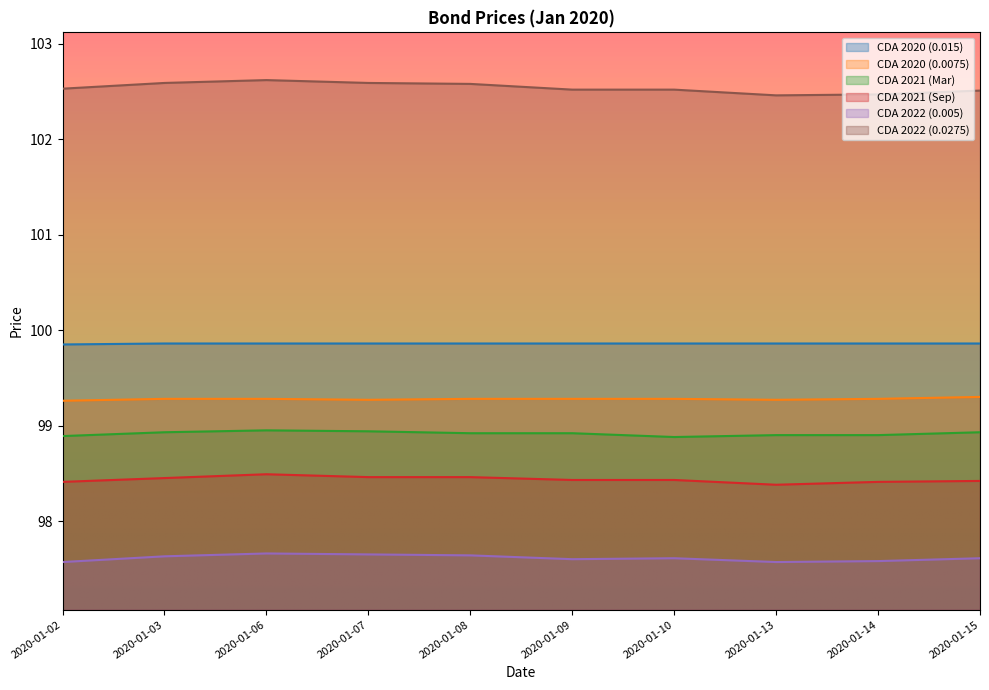

What is the sum of all CDA 2020 (0.0075) values?

992.8